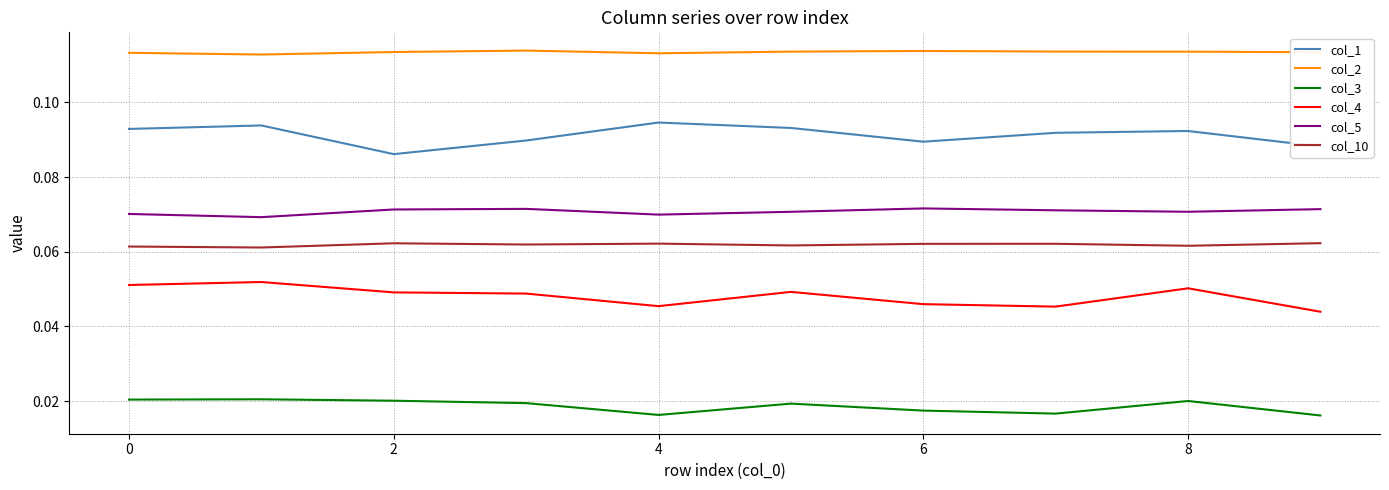

True or false: col_10 and col_2 cross at least once.

False